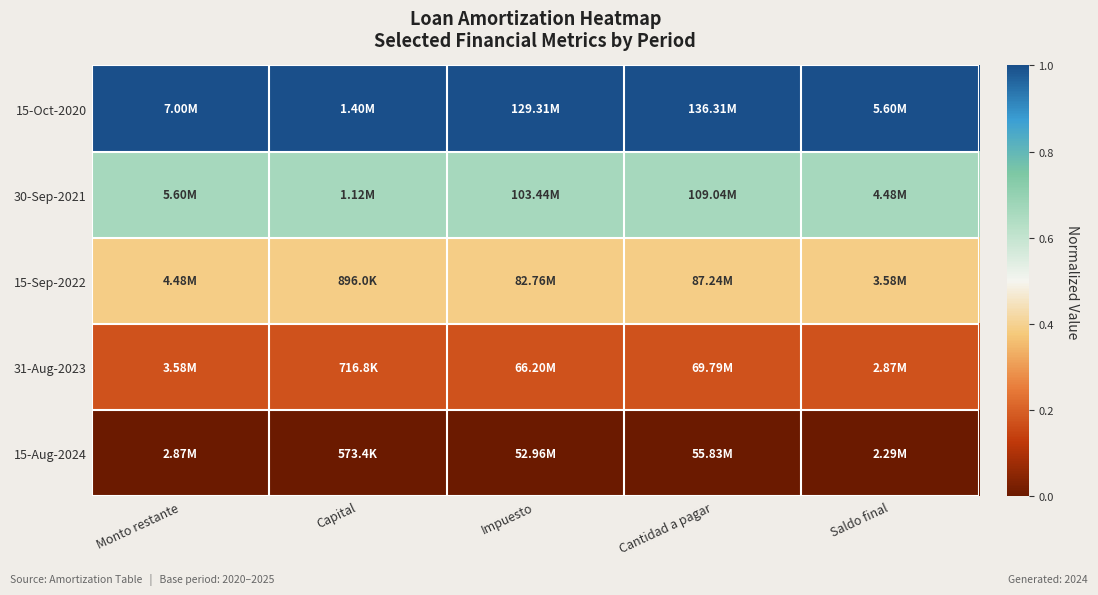

Which label corresponds to the smallest value in the chart?

Monto restante